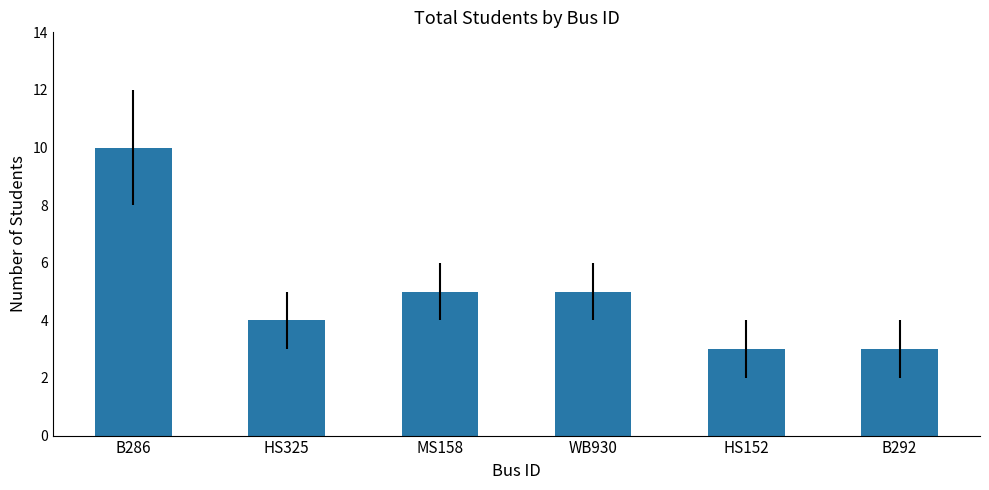

What is the greatest value displayed?

10